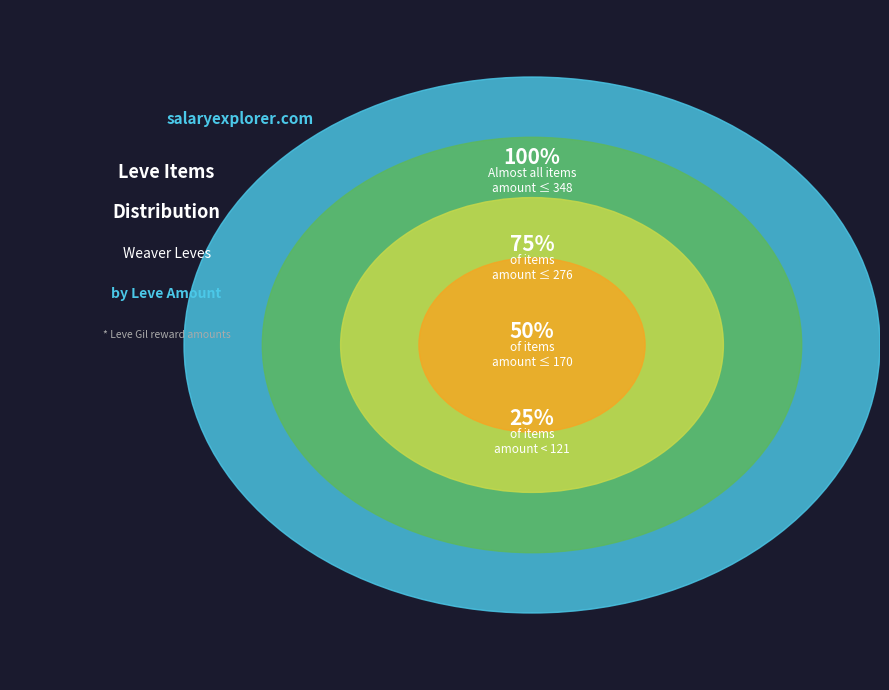

Does Cotton Breeches represent more than half of the total?

No